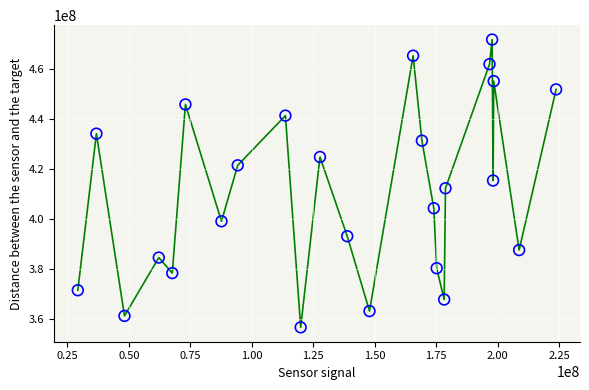

What is the range of X values (max minus min)?

194496232